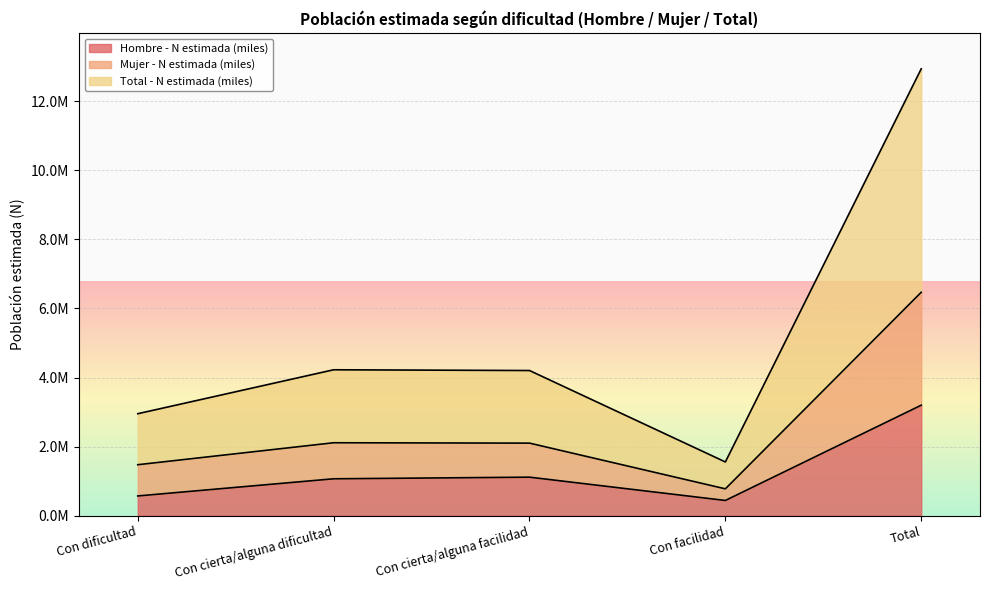

The Mujer - N estimada (miles) series shows 17349838 at Total. True or false?

False